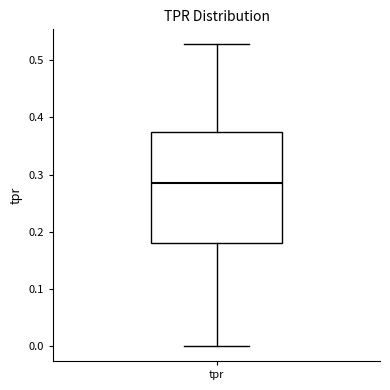

Read this box plot against the y-axis: the position of the median line, the range covered by the box, and the ends of both whiskers. The values are not printed on the chart, so give them approximately, as read against the axis.

median 0.28, box 0.18 to 0.38, whiskers 0.00 to 0.53